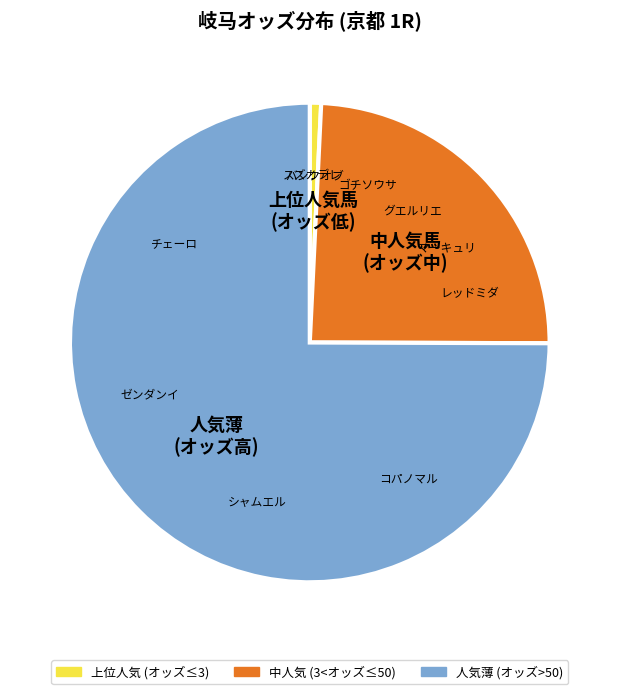

Is there any slice that represents more than half of the pie?

Yes